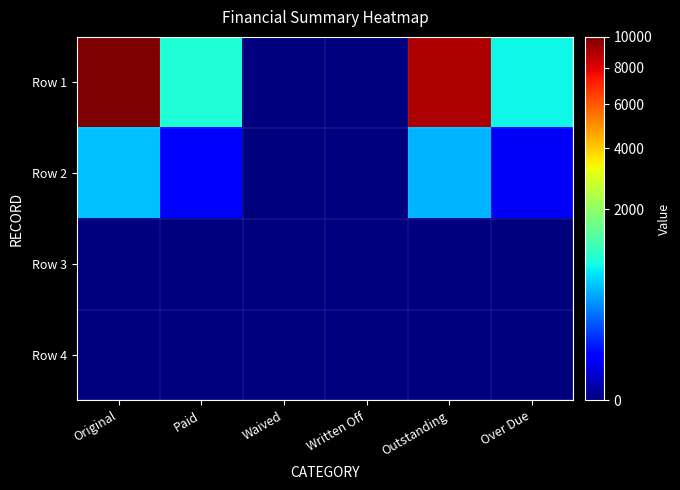

Which series changed the most between Paid and Outstanding?

Row 1